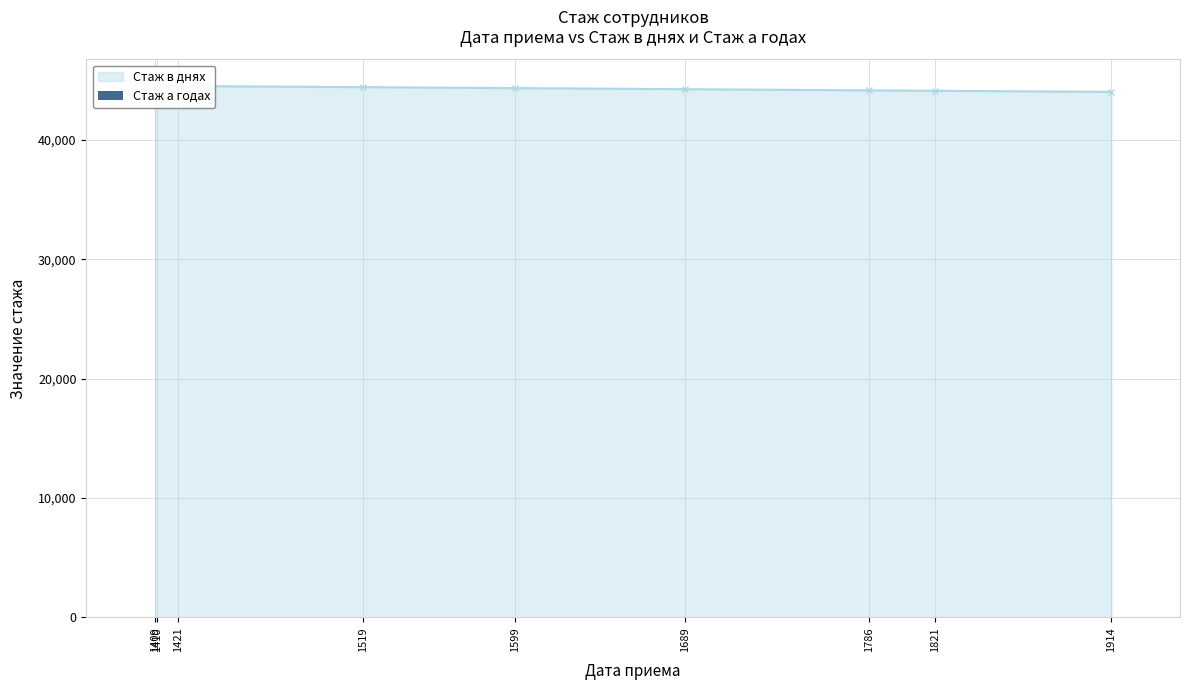

Which category has the lowest value across all series?

1410